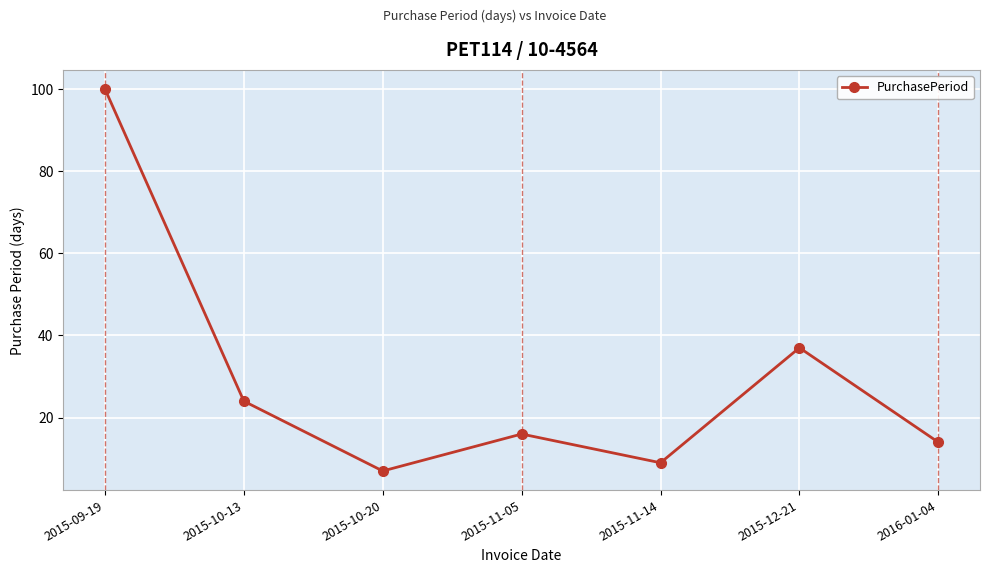

True or false: the data shows 16 at 2015-11-14.

False